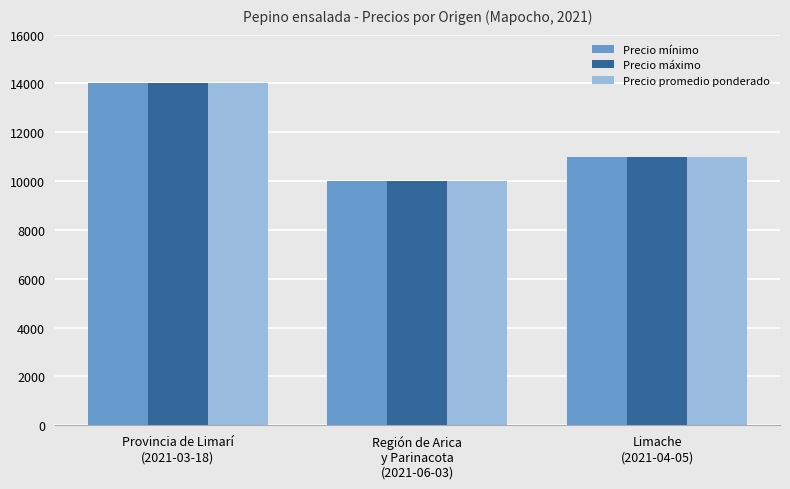

What is the difference between the Precio mínimo values at Provincia de Limarí
(2021-03-18) and Limache
(2021-04-05)?

3000